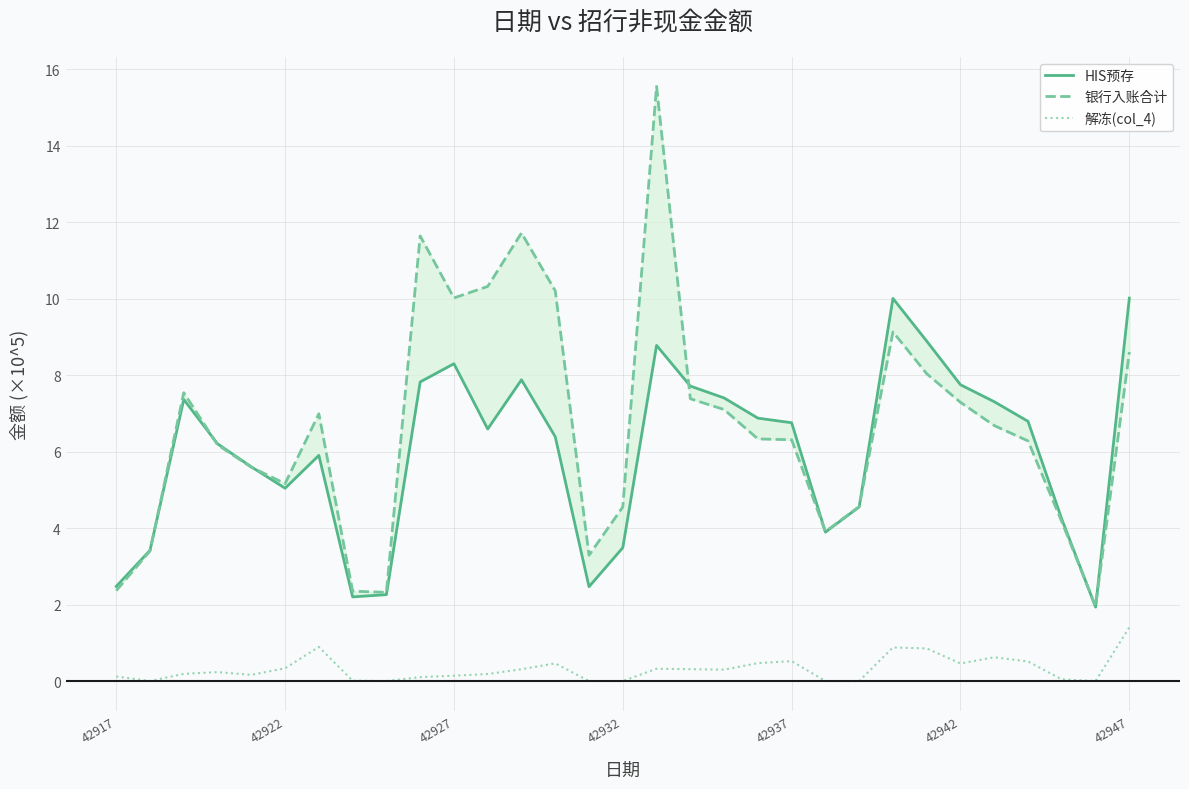

In HIS预存, how many points are lower than both neighbors (excluding endpoints)?

6